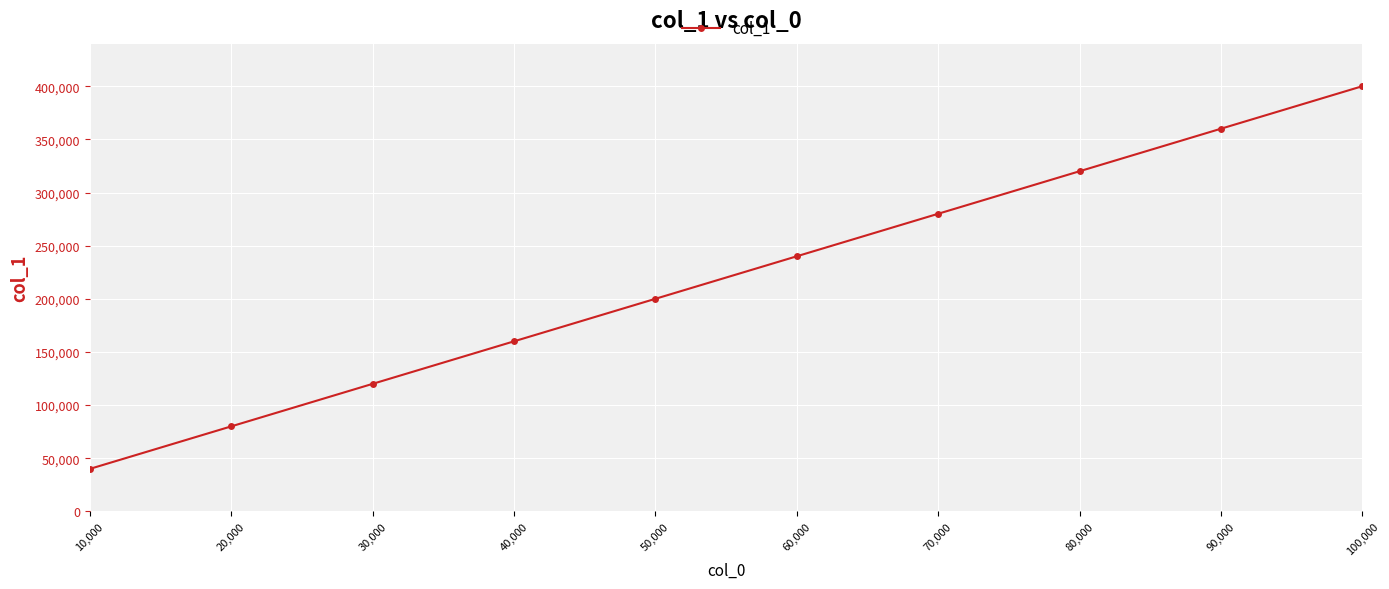

What is the difference between the values at 70,000 and 20,000?

200000